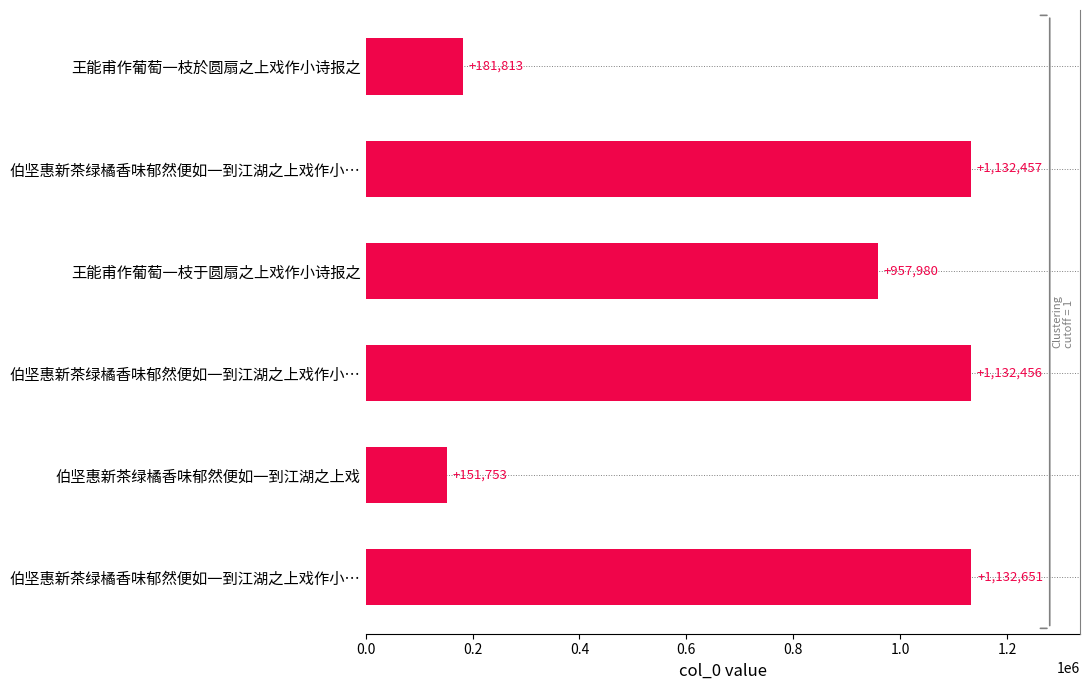

The chart shows a value of 181813 at 王能甫作葡萄一枝於圆扇之上戏作小诗报之. True or false?

True